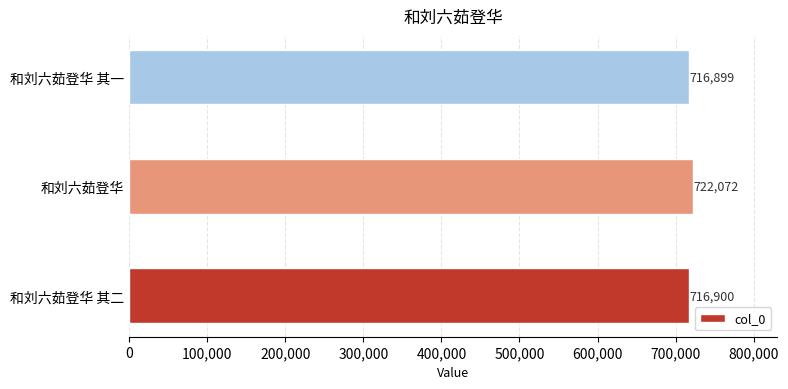

The value at 和刘六茹登华 其二 is 716900. True or false?

True